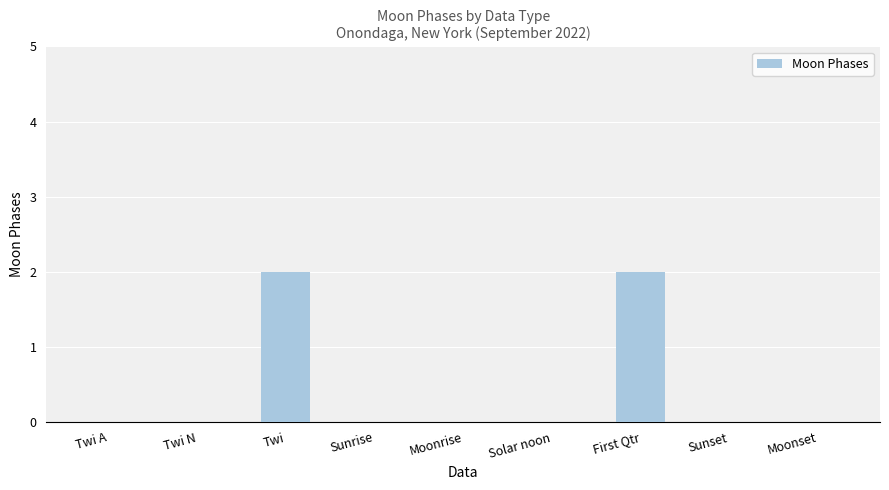

The chart shows a value of 0 at Twi N. True or false?

True